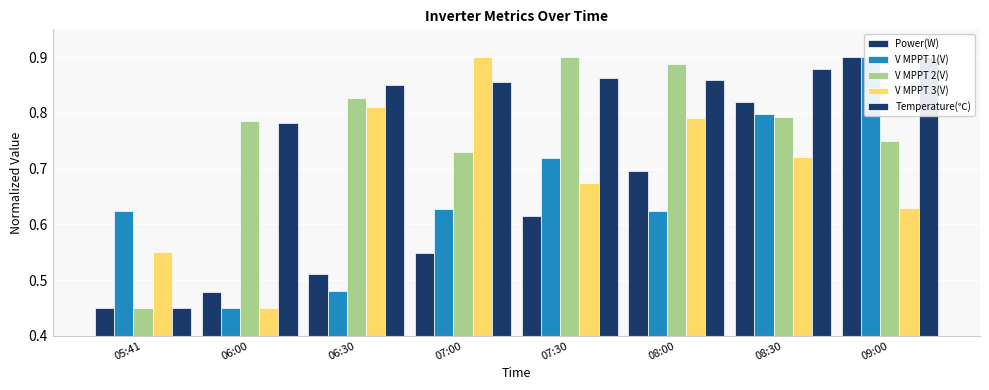

Rank the categories by V MPPT 3(V) value from highest to lowest.

07:00, 06:30, 08:00, 08:30, 07:30, 09:00, 05:41, 06:00